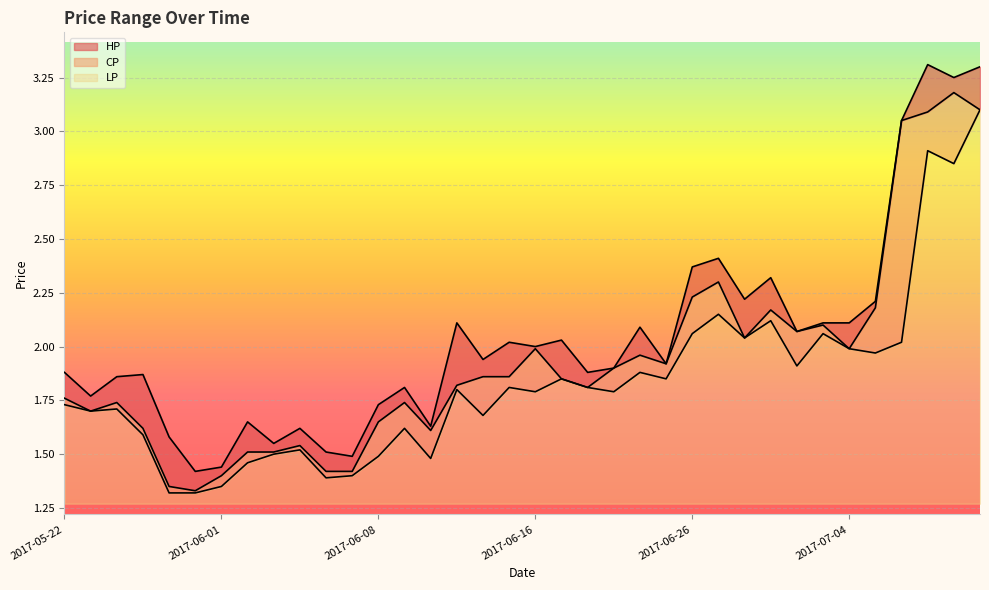

What is the sum of the LP values at 2017-06-21 and 2017-06-29?

3.9